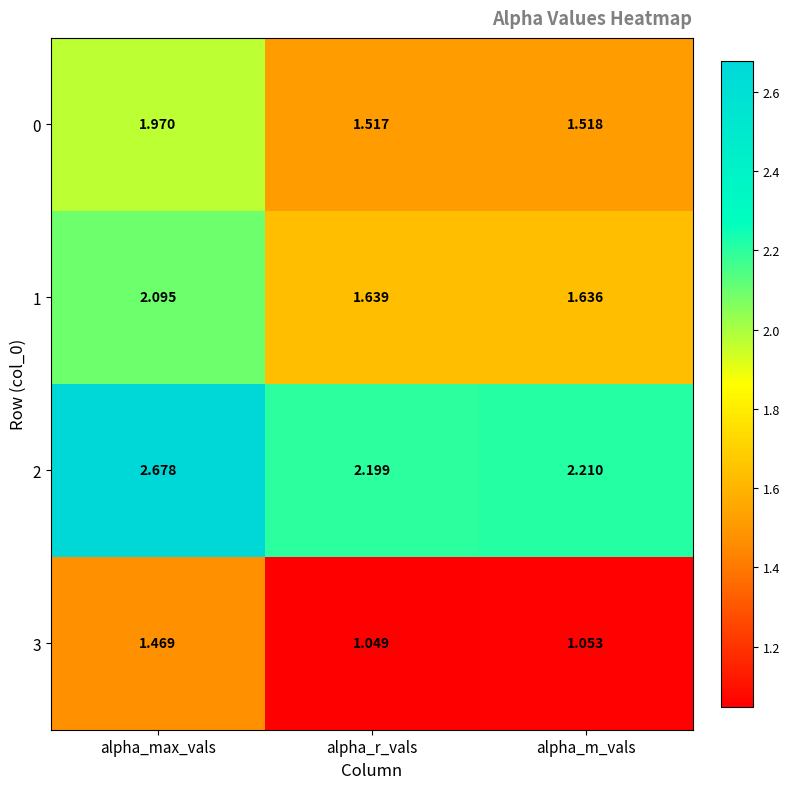

At which category is the sum across all series the highest?

alpha_max_vals